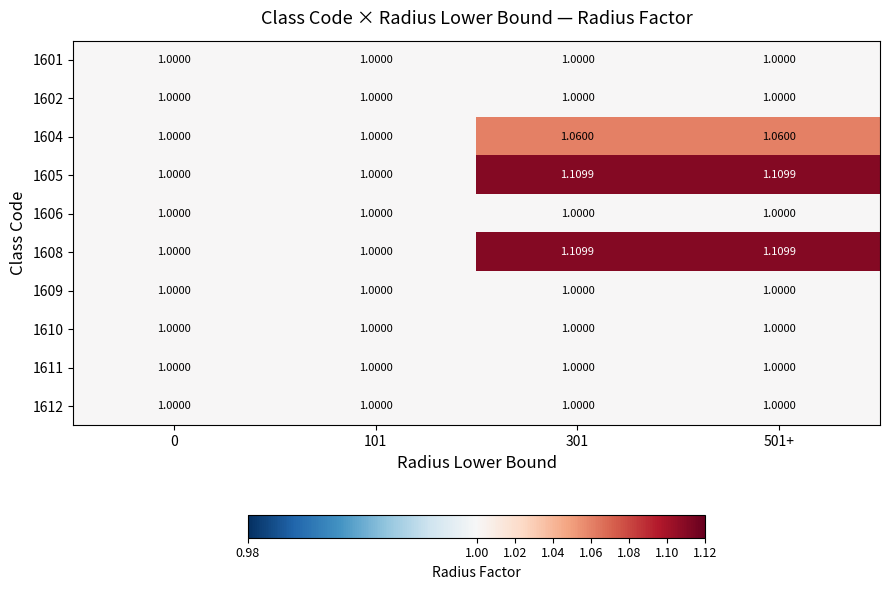

Is the value of 1609 at 0 greater than the value of 1608 at 301?

No